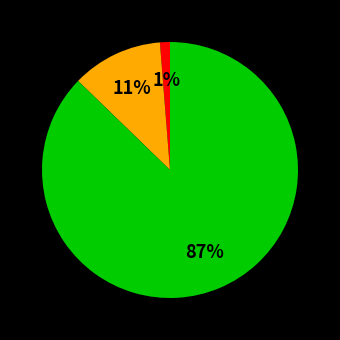

Is there a majority slice in this chart?

Yes